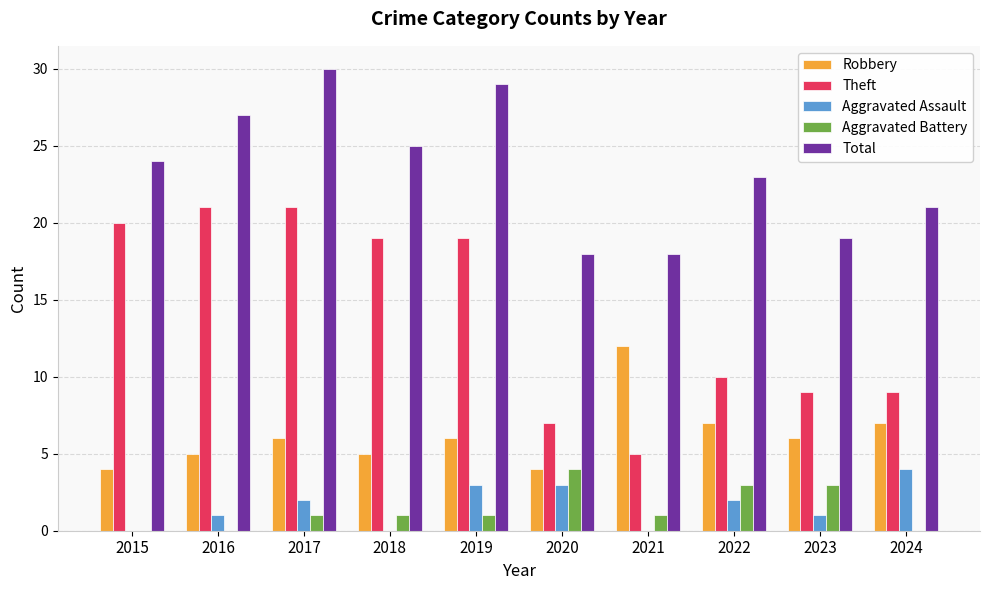

What is the approximate value of Aggravated Battery at 2023?

3